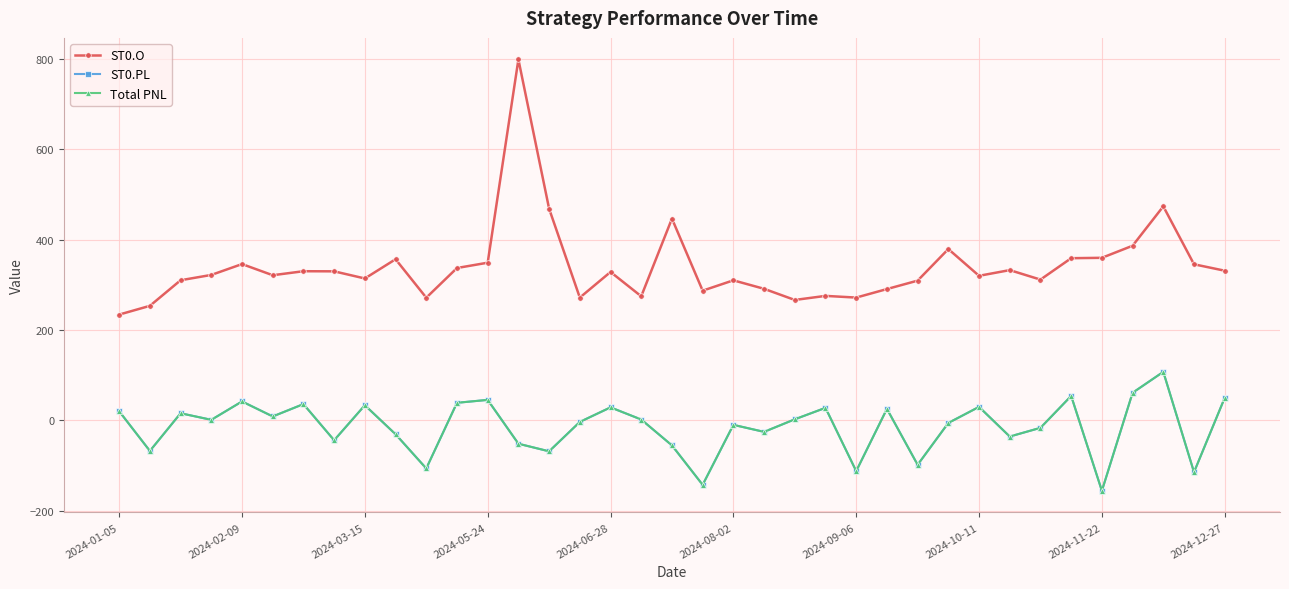

Does the chart have visible grid lines?

Yes